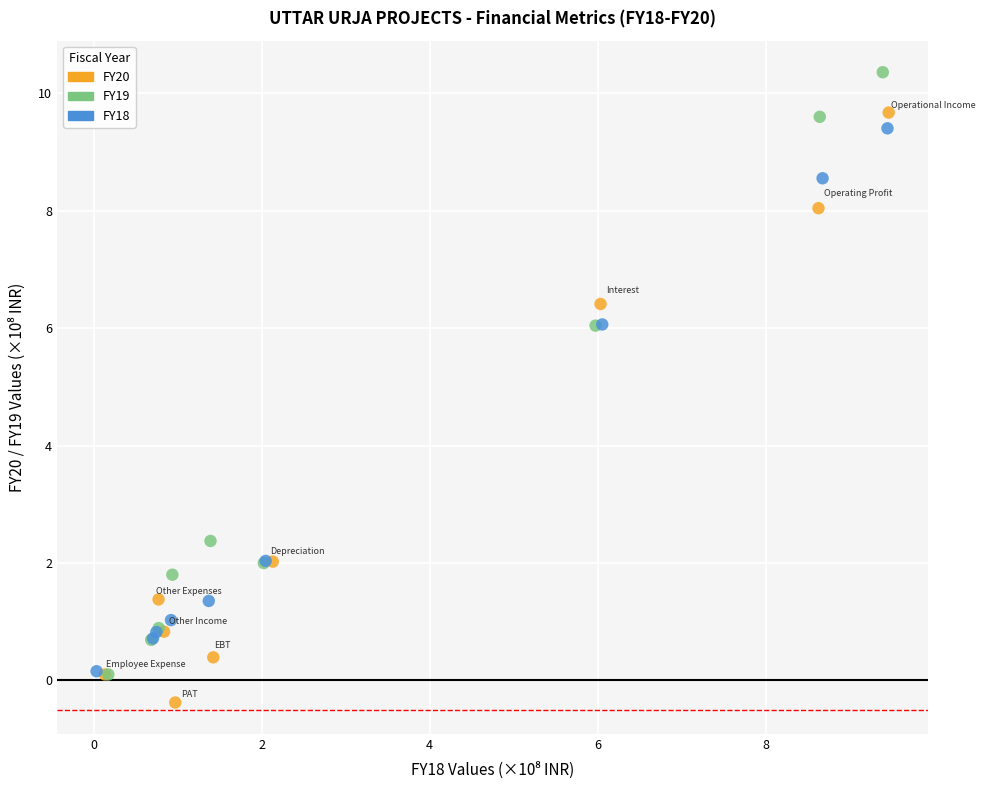

Which series reaches the minimum Y coordinate?

FY20